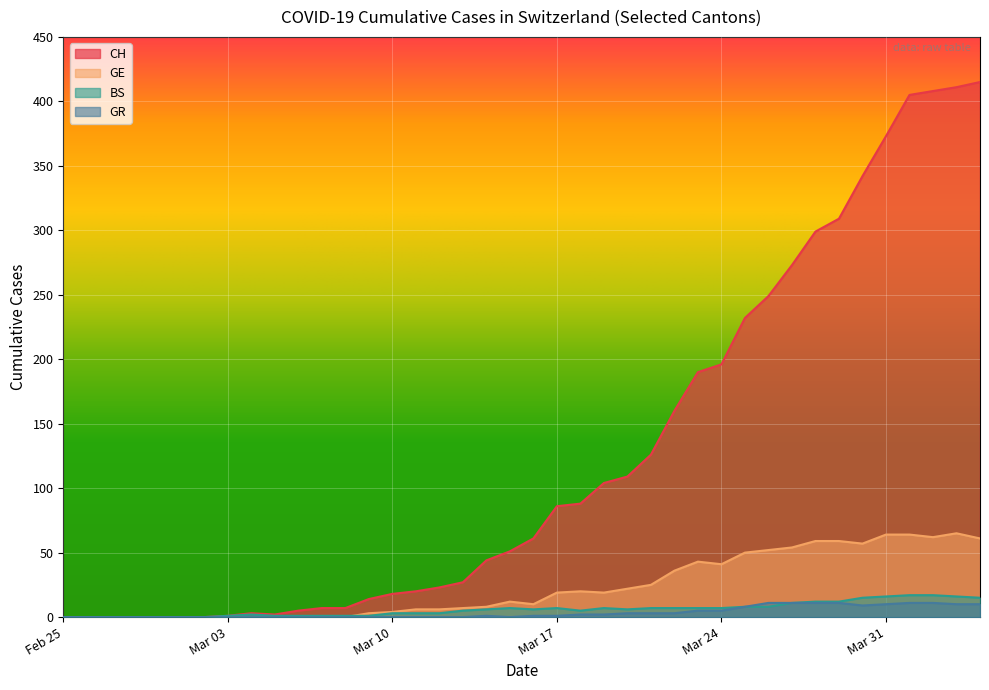

Which series has the largest total across all categories?

CH